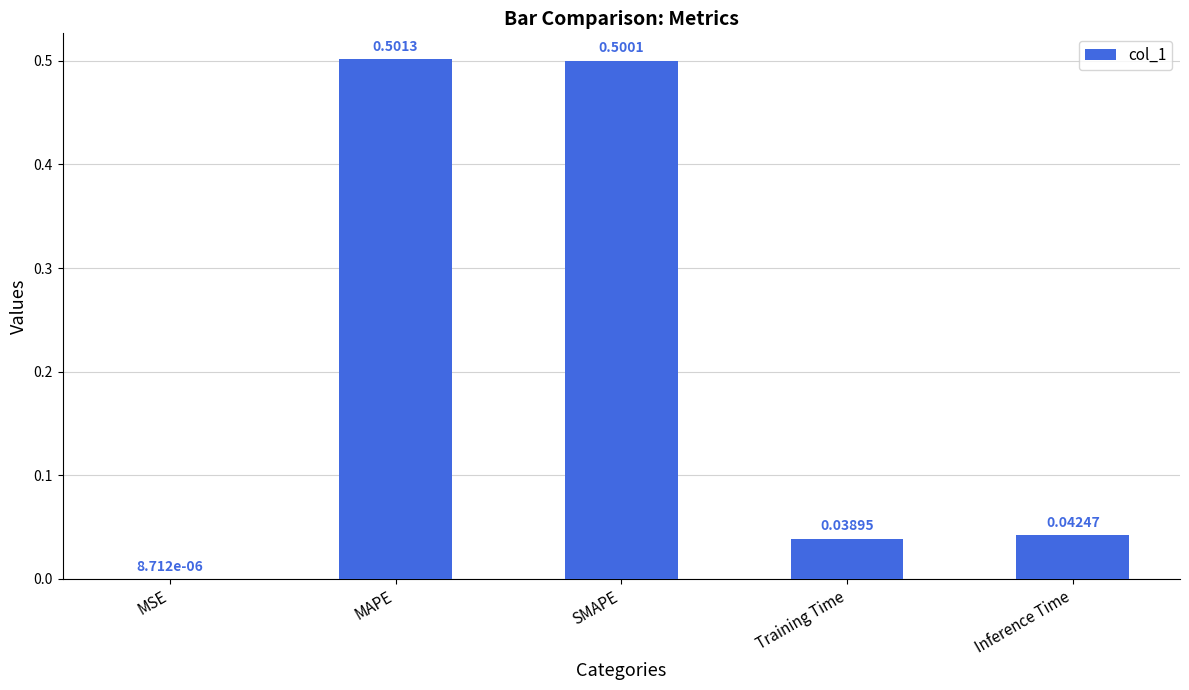

Between Training Time and MAPE, which is larger?

MAPE